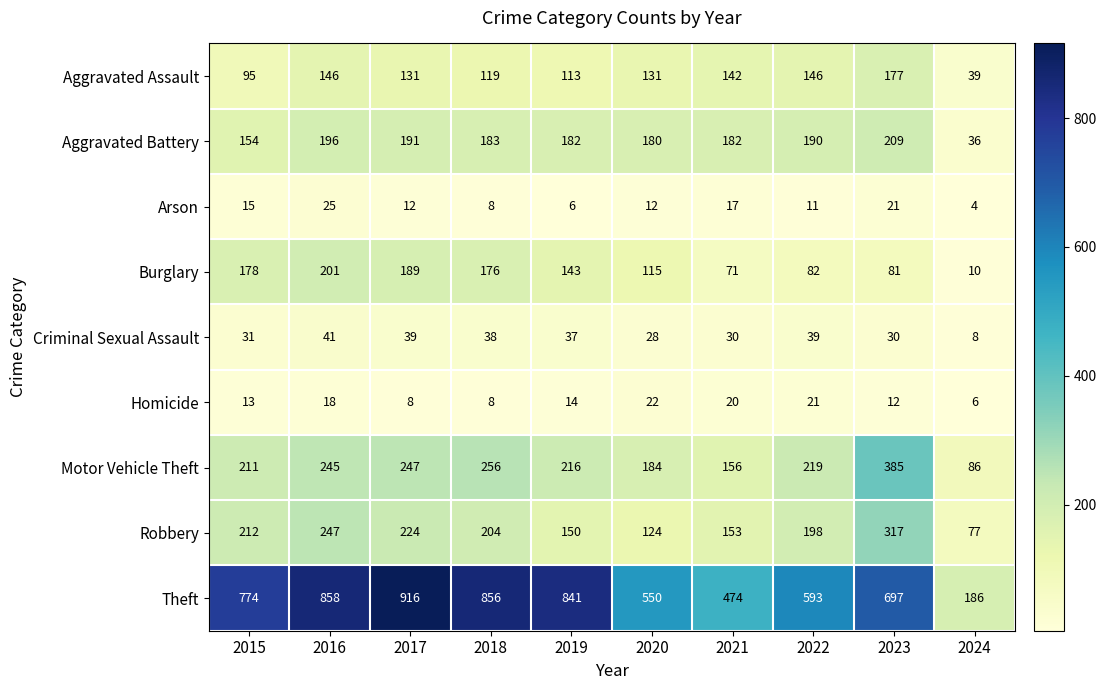

At which category does the chart reach its minimum across all series?

2024